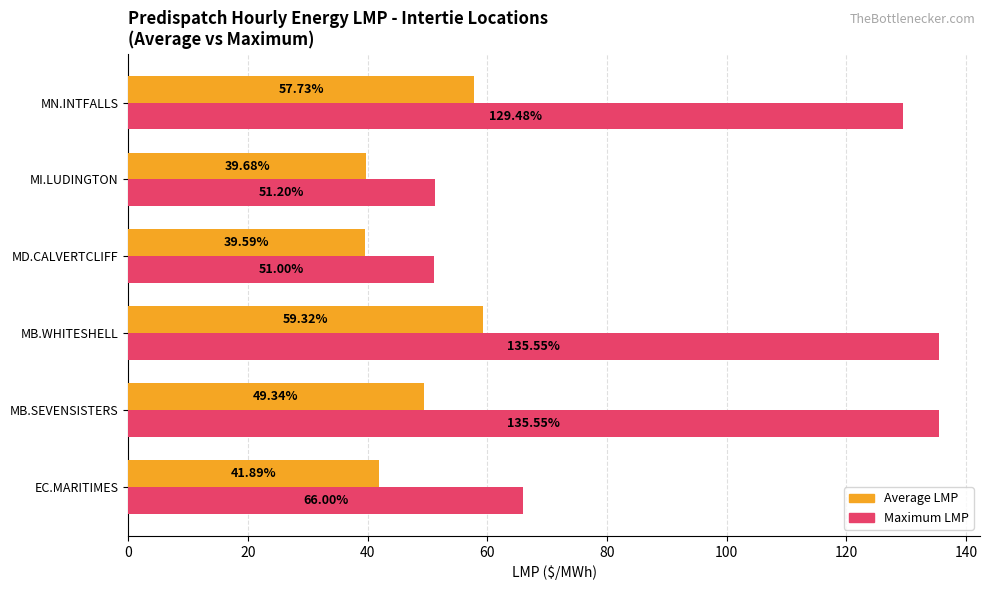

What is the minimum value for Maximum LMP?

51.0